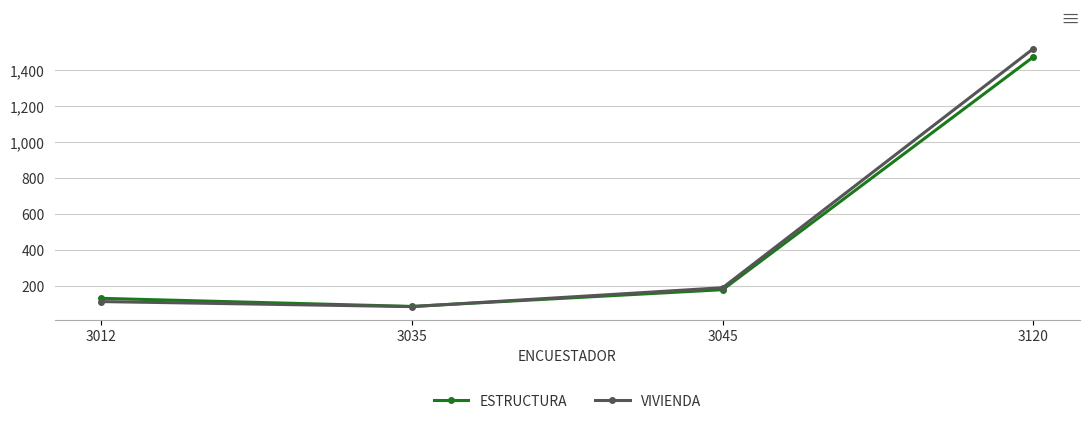

Rank the series by their maximum value, from lowest to highest.

ESTRUCTURA, VIVIENDA